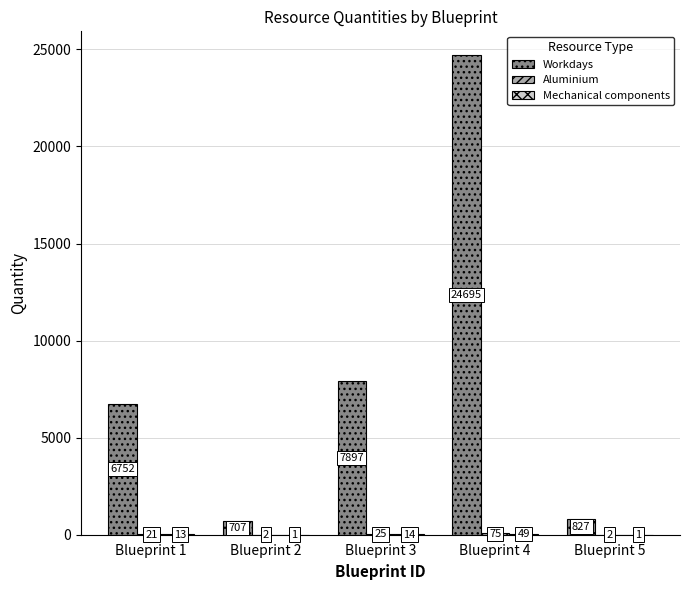

At which category is the sum across all series the highest?

Blueprint 4